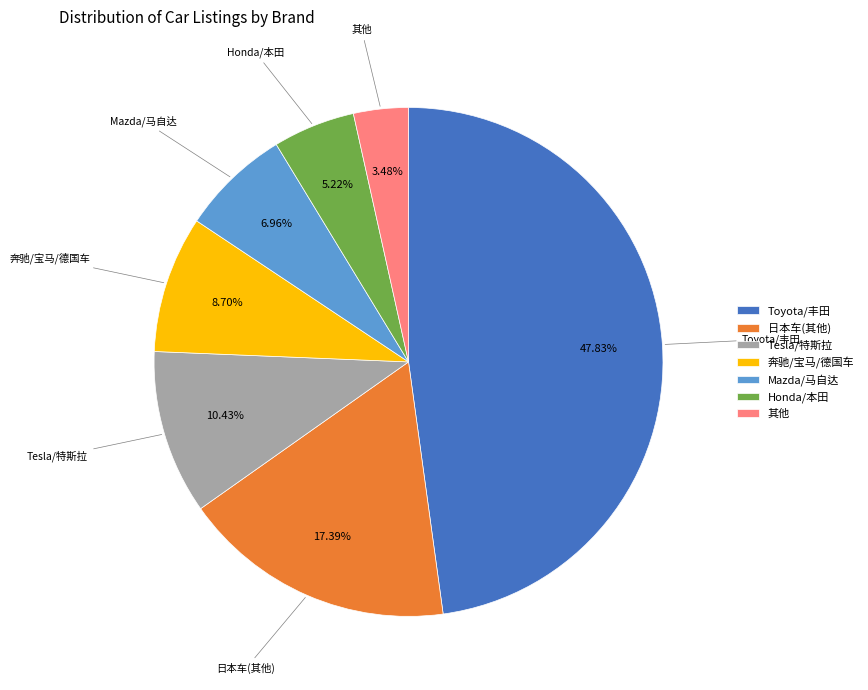

Which category has the biggest portion of the pie?

Toyota/丰田